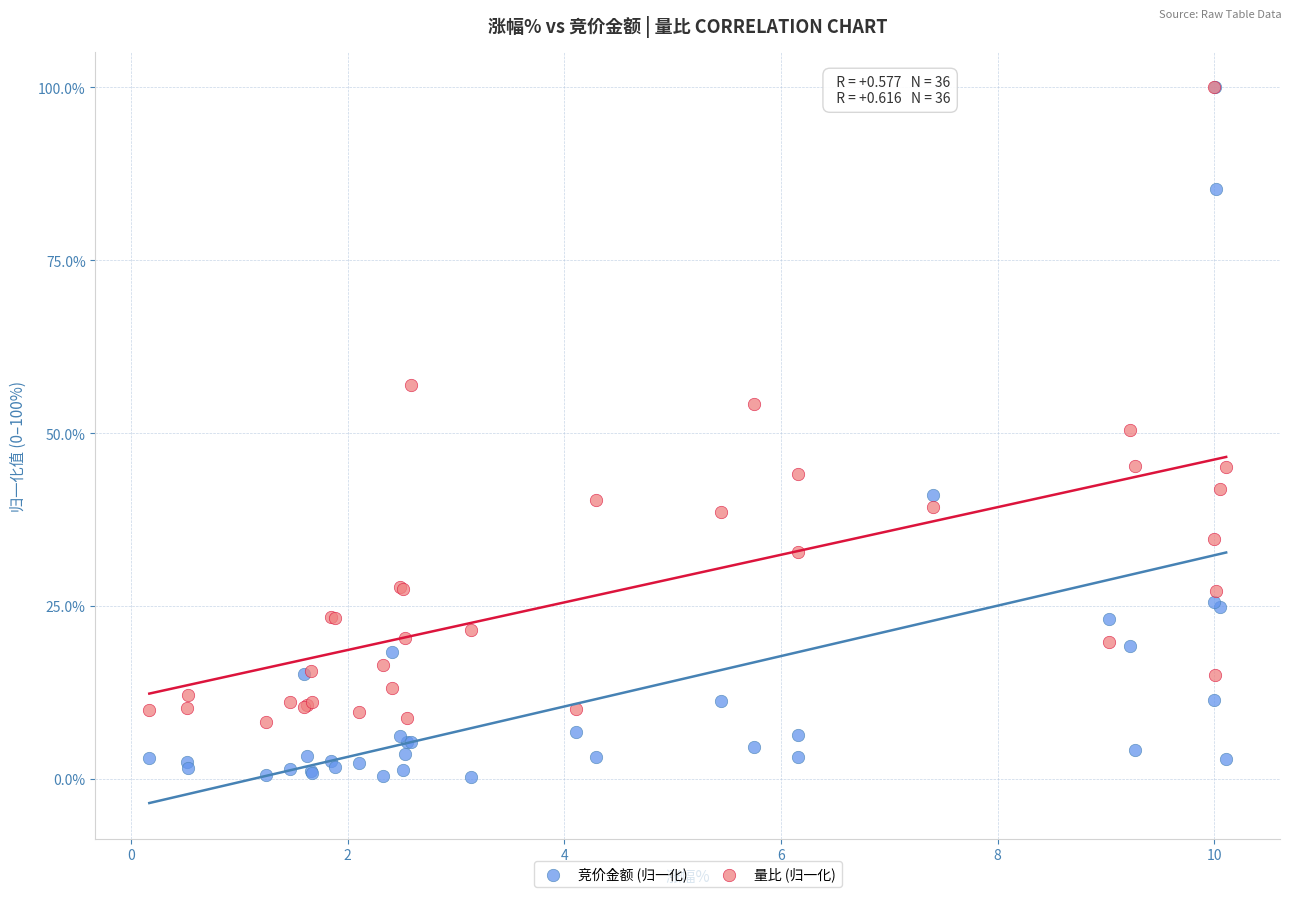

What are all the series names shown in the legend?

竞价金额 (归一化), 量比 (归一化)